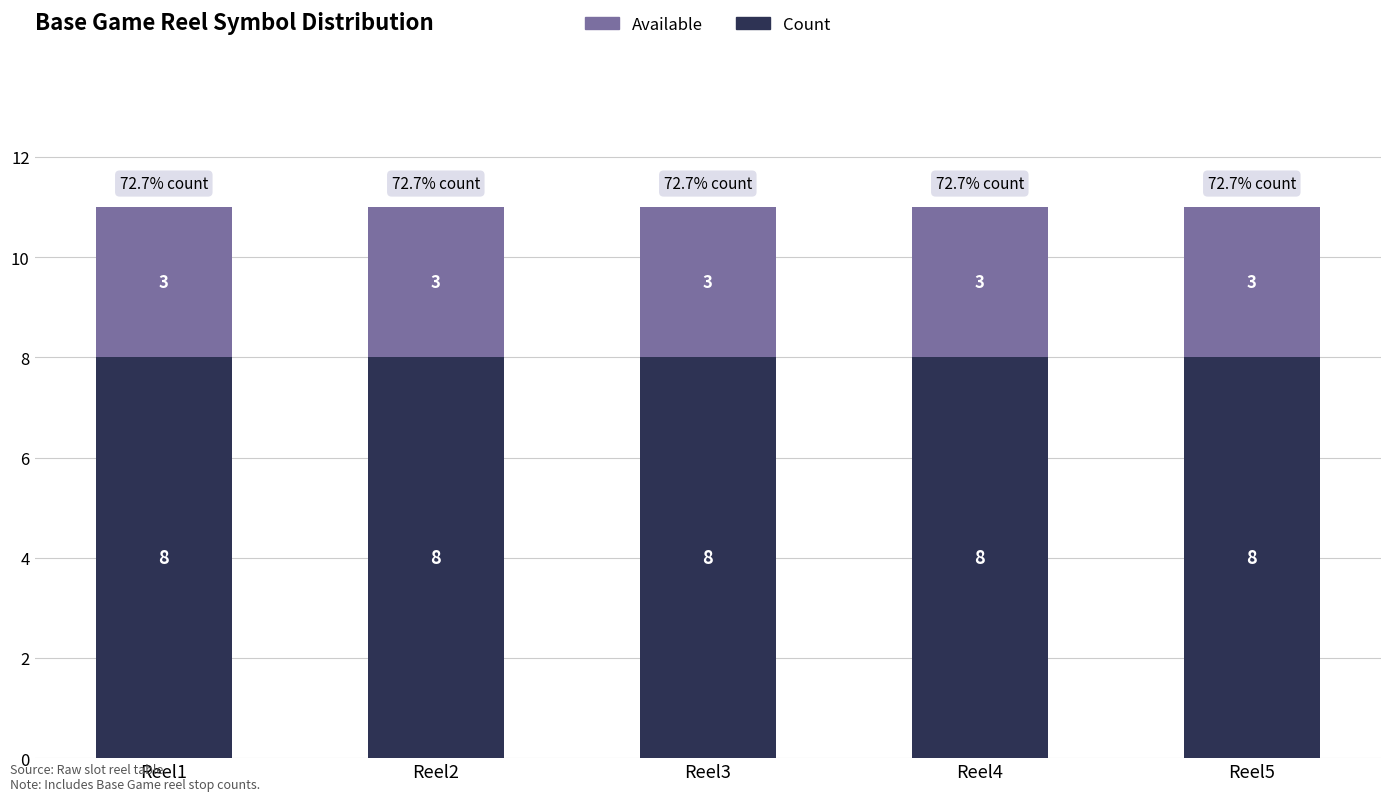

What is the total value across all series at Reel4?

11